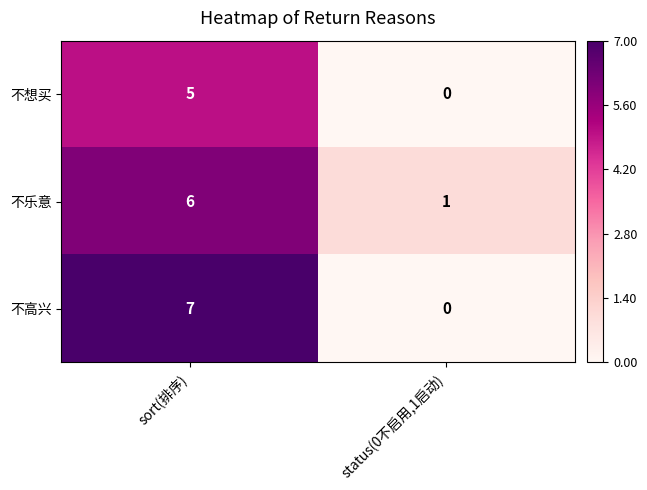

Rank the series at sort(排序) from highest to lowest value.

不高兴, 不乐意, 不想买